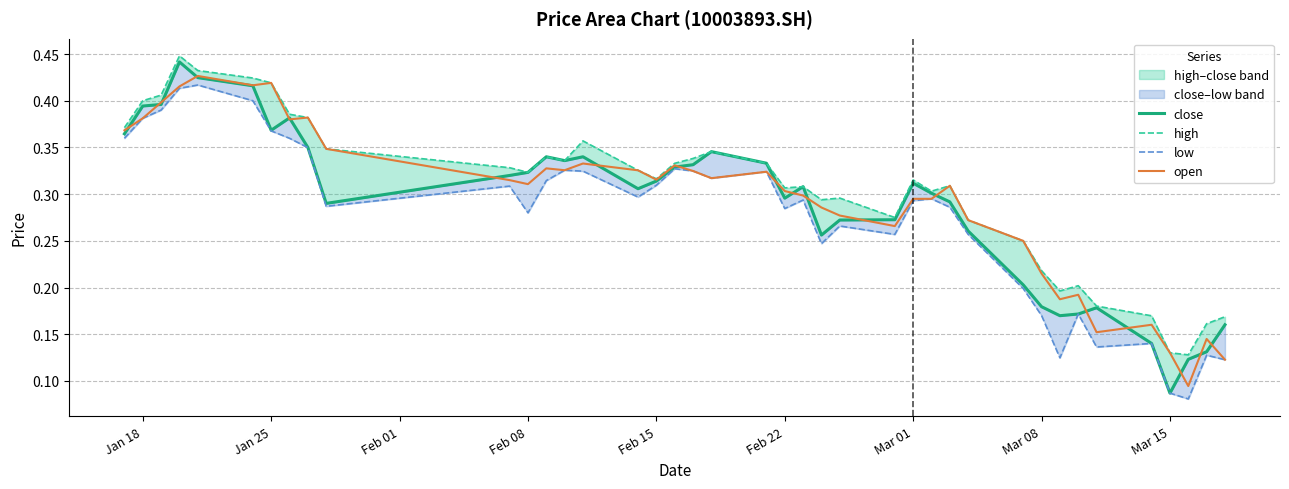

At which category does high reach its first local valley?

Feb 08